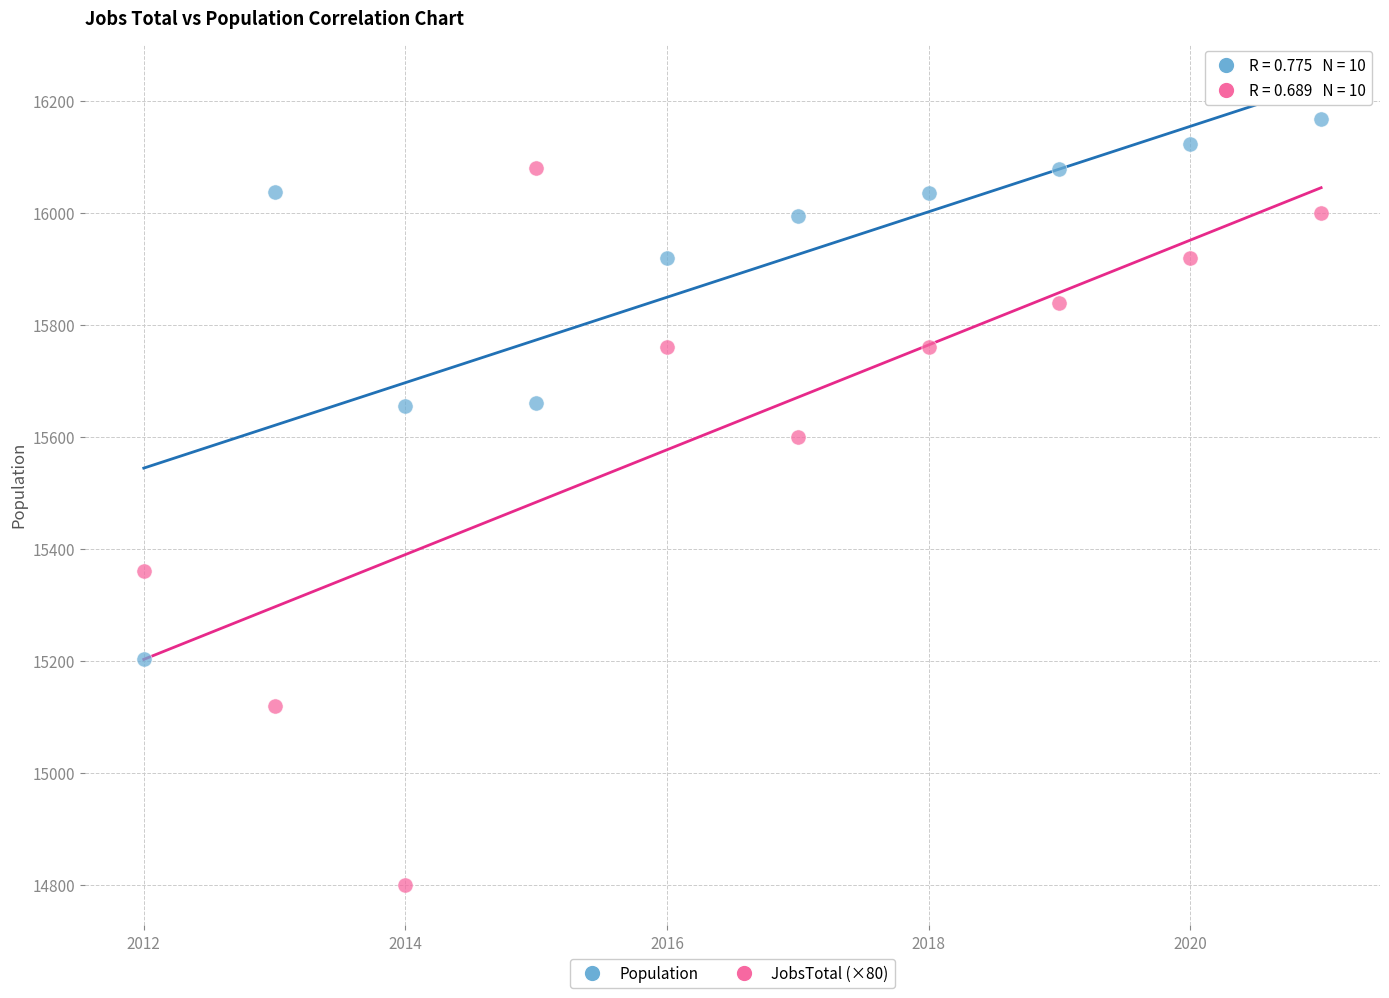

Across all data points, what is the range of Y values (max minus min)?

1368